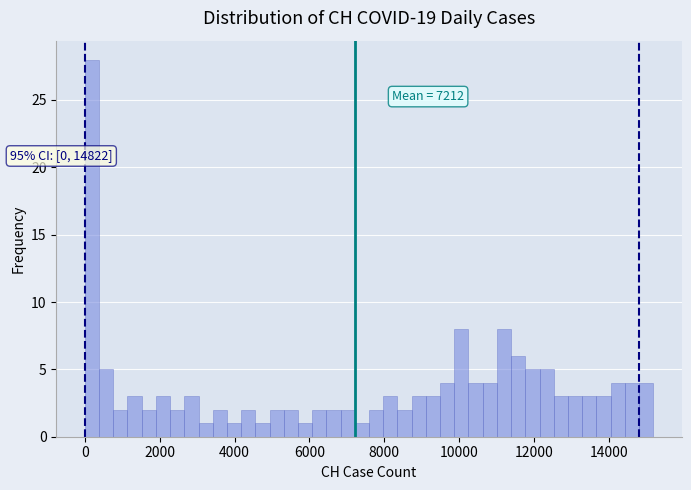

Around what value on the x-axis is the tallest bar? Give the approximate position of its centre, as read against the axis.

200